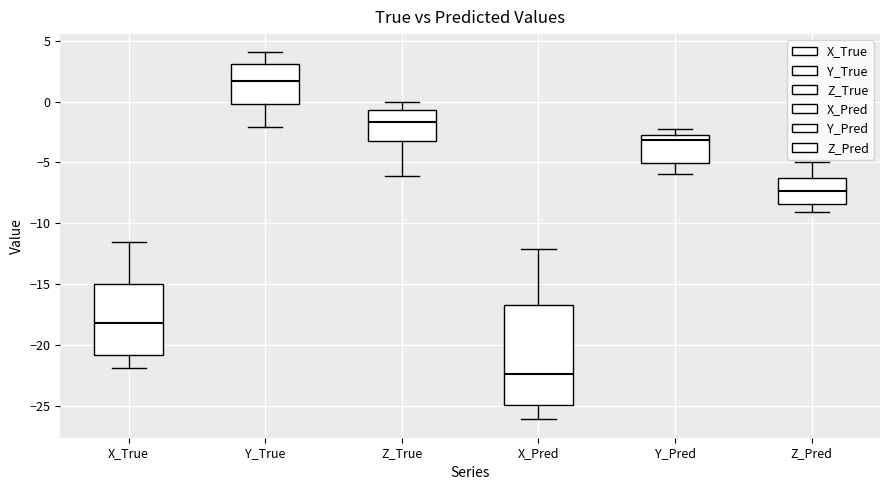

Where does the lower whisker of the box for X_True end on the y-axis? The values are not printed on the chart, so give them approximately, as read against the axis.

-22.0